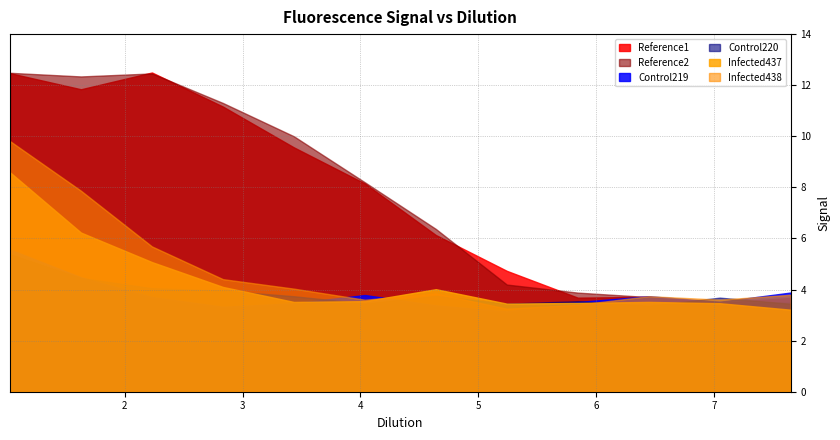

At how many categories does at least one series exceed 6?

7